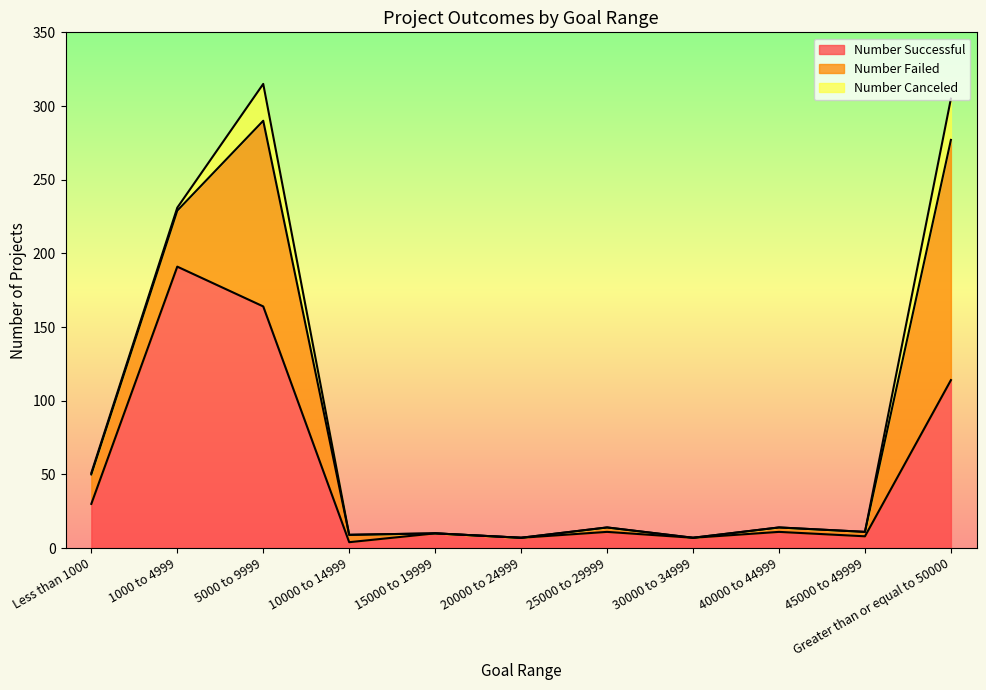

How many interior local peaks does the Number Canceled series have?

1